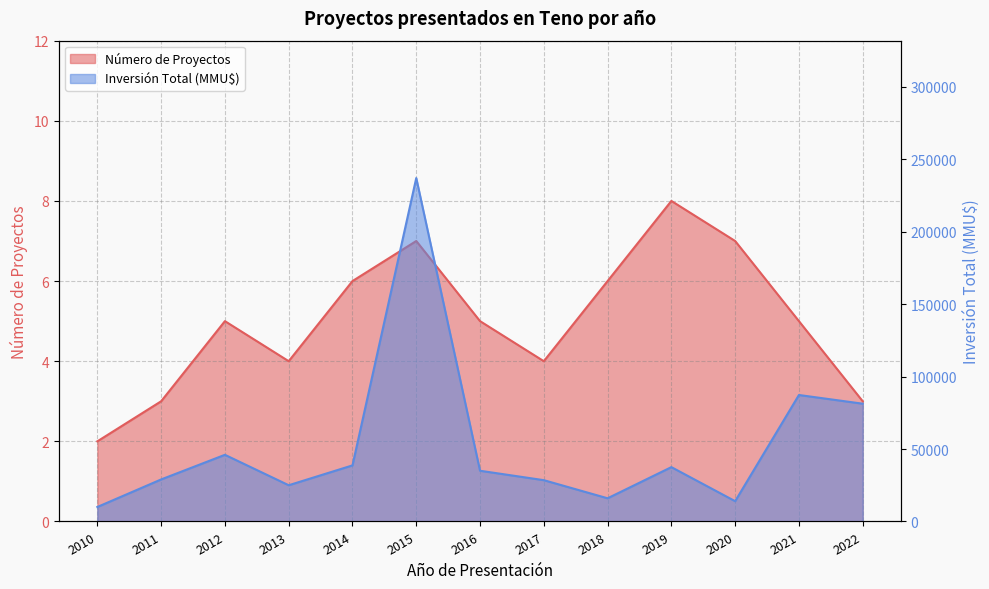

True or false: Número de Proyectos and Inversión Total (MMU$) intersect in this chart.

False